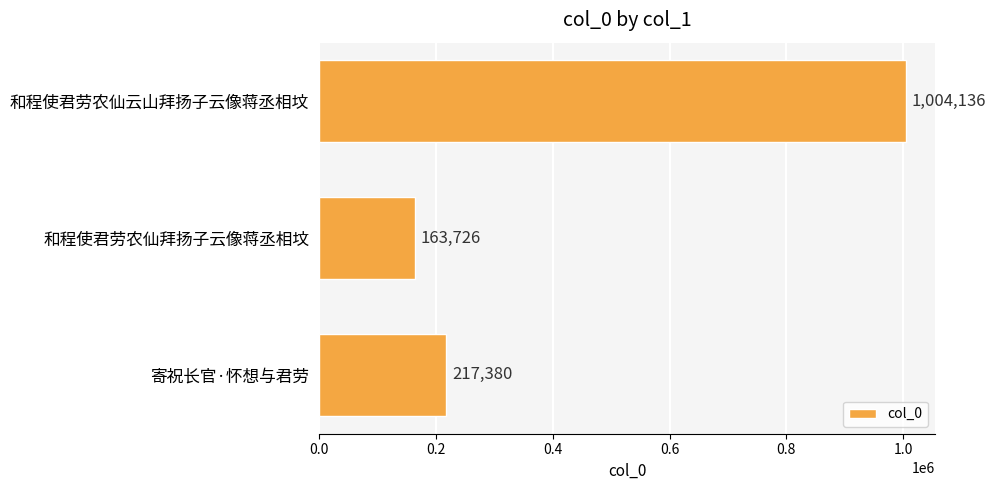

What is the difference between the second highest and minimum values?

53654